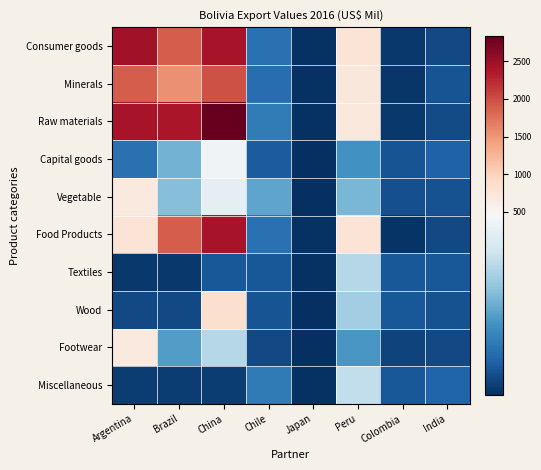

Reading left to right, extract all data points from this chart.

Consumer goods: Argentina=2451.3	Brazil=1899.1	China=2418.4	Chile=116.6	Japan=4.3	Peru=786.9	Colombia=15.2	India=45.7
Minerals: Argentina=1899.1	Brazil=1538.5	China=1979.8	Chile=109.7	Japan=4.6	Peru=729.1	Colombia=11.3	India=63.6
Raw materials: Argentina=2418.4	Brazil=2400.9	China=2838.5	Chile=134.4	Japan=4.2	Peru=698.2	Colombia=16.7	India=48.3
Capital goods: Argentina=116.6	Brazil=237.2	China=434.9	Chile=76.5	Japan=0.6	Peru=179.7	Colombia=61.8	India=86.0
Vegetable: Argentina=679.0	Brazil=260.9	China=407.7	Chile=214.5	Japan=1.2	Peru=244.2	Colombia=55.8	India=59.7
Food Products: Argentina=786.9	Brazil=1899.1	China=2418.4	Chile=116.6	Japan=4.3	Peru=786.9	Colombia=8.8	India=45.7
Textiles: Argentina=15.2	Brazil=15.2	China=70.4	Chile=70.9	Japan=6.9	Peru=322.3	Colombia=70.4	India=70.3
Wood: Argentina=45.7	Brazil=45.7	China=839.6	Chile=61.1	Japan=3.8	Peru=293.5	Colombia=71.0	India=58.5
Footwear: Argentina=679.0	Brazil=198.6	China=322.3	Chile=46.2	Japan=2.2	Peru=190.1	Colombia=33.3	India=43.1
Miscellaneous: Argentina=21.9	Brazil=21.9	China=21.9	Chile=133.2	Japan=7.1	Peru=339.6	Colombia=69.9	India=90.7